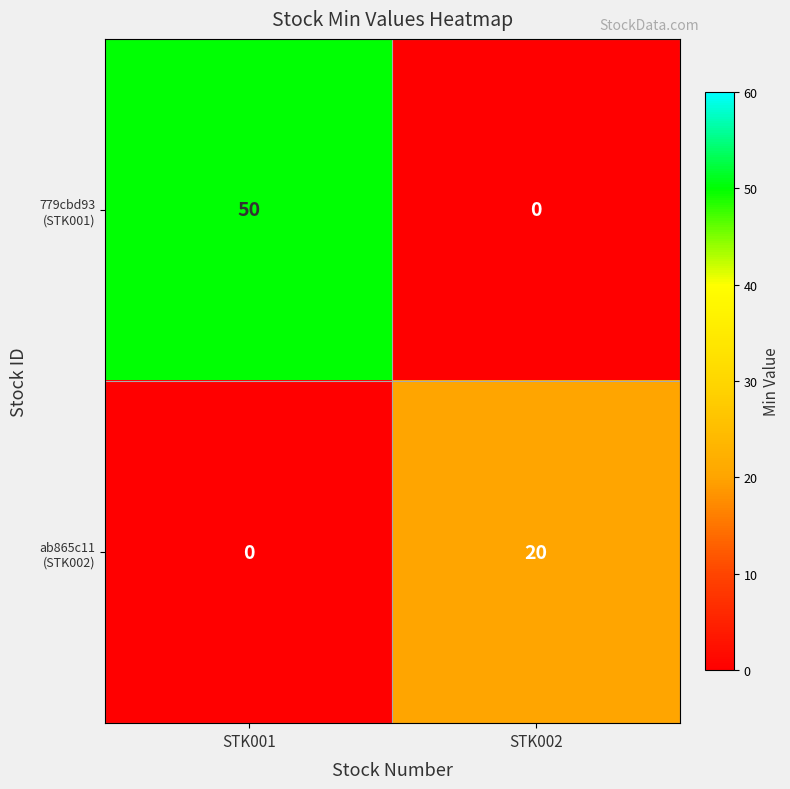

At how many categories does at least one series exceed 7?

2